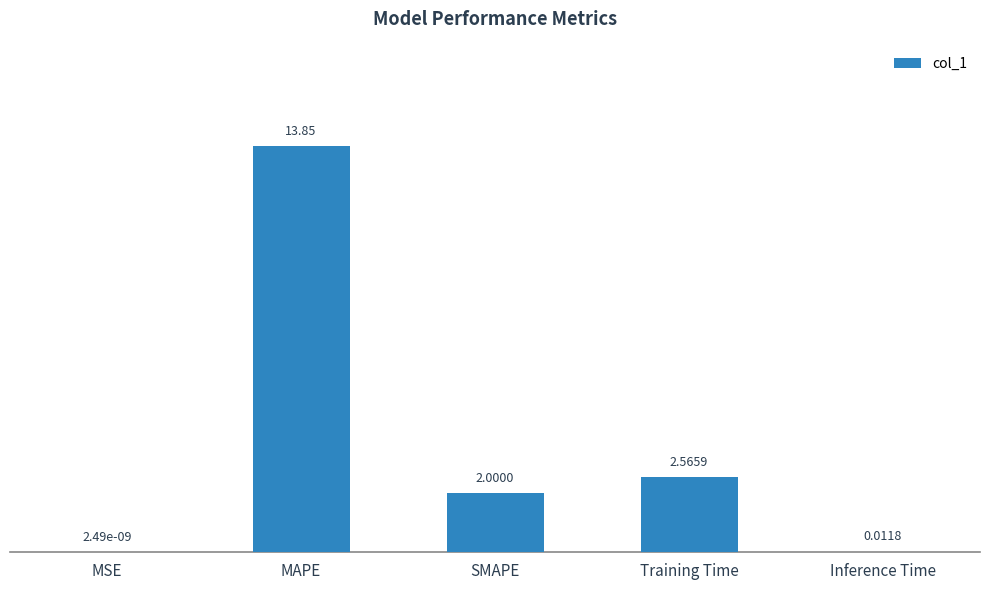

The value at MAPE is 21.9. True or false?

False